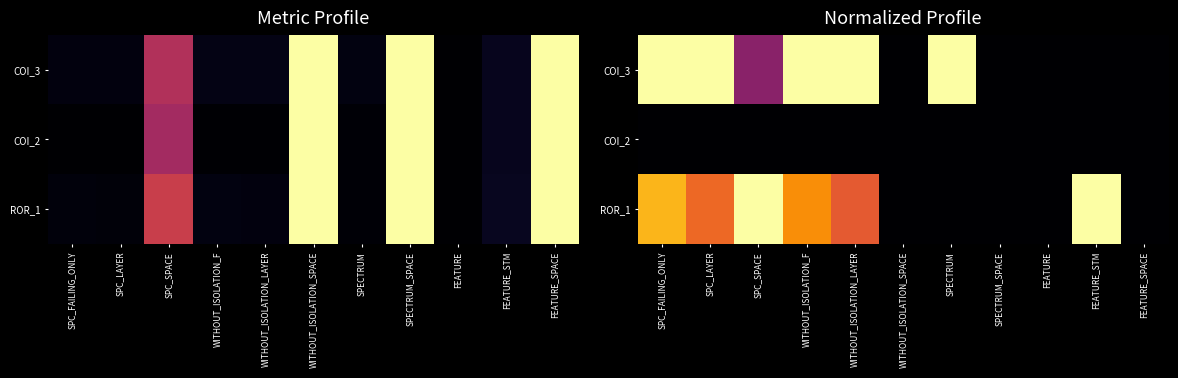

True or false: ROR_1 has a value of 0.4 at FEATURE_SPACE.

False